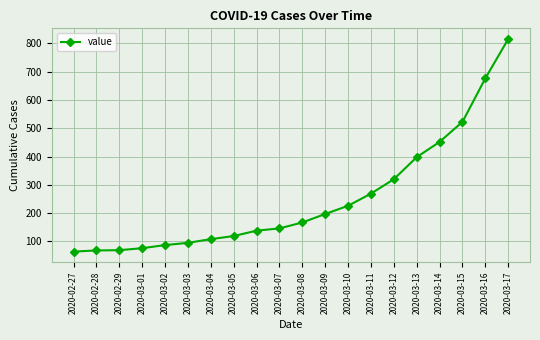

Approximately how many times larger is the value at 2020-03-10 compared to 2020-03-05?

1.9